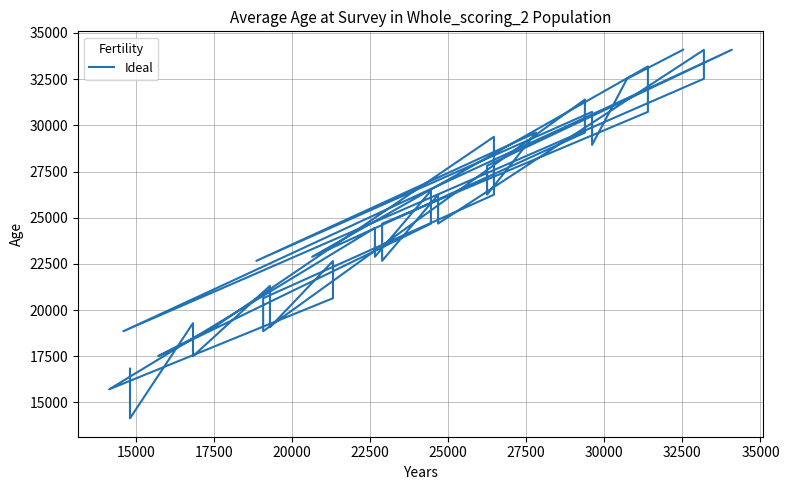

How many lines are shown in the chart?

1